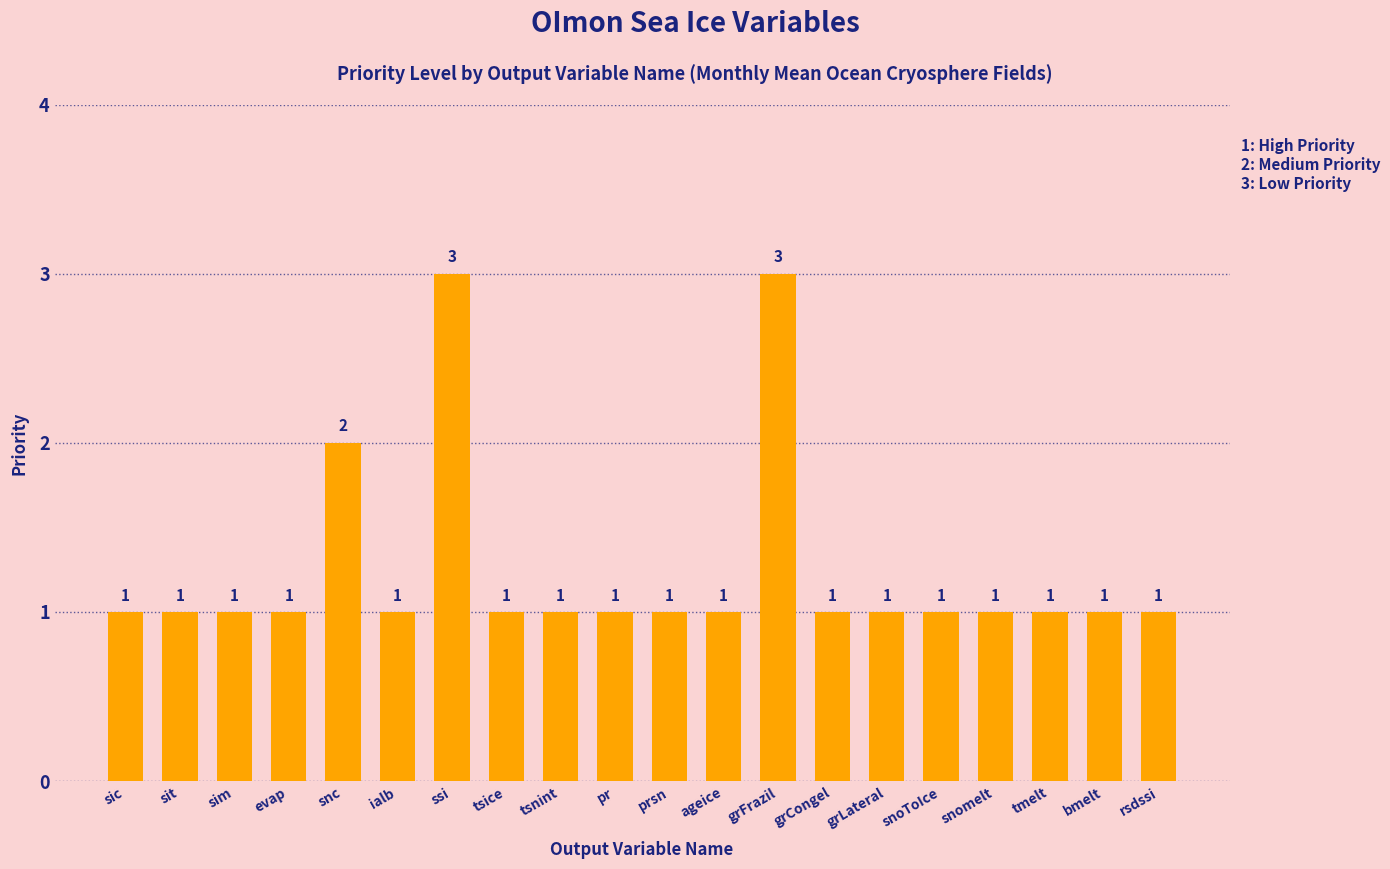

True or false: the data shows 1 at tsice.

True